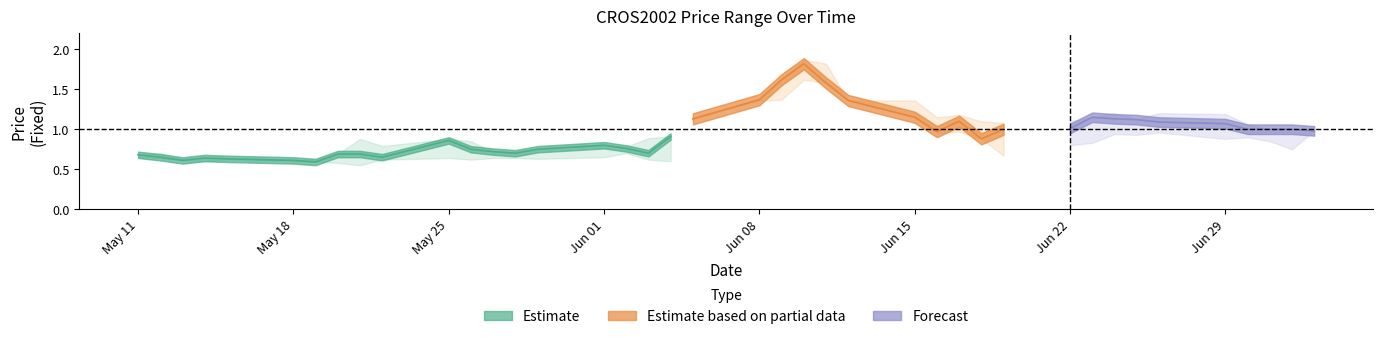

True or false: CloseFixed has more than 2 points higher than both neighbors.

True